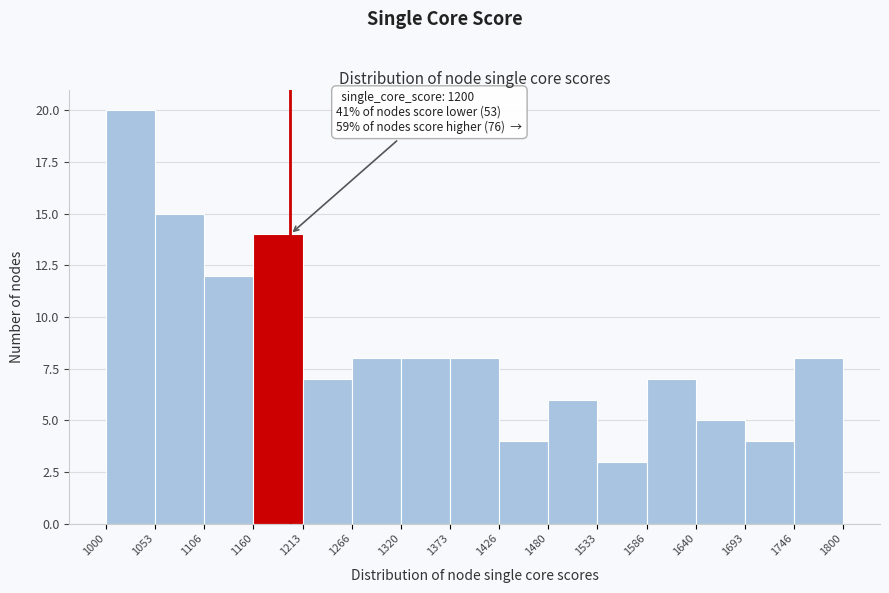

Over which range of the x-axis is the bar tallest?

1000 to 1053